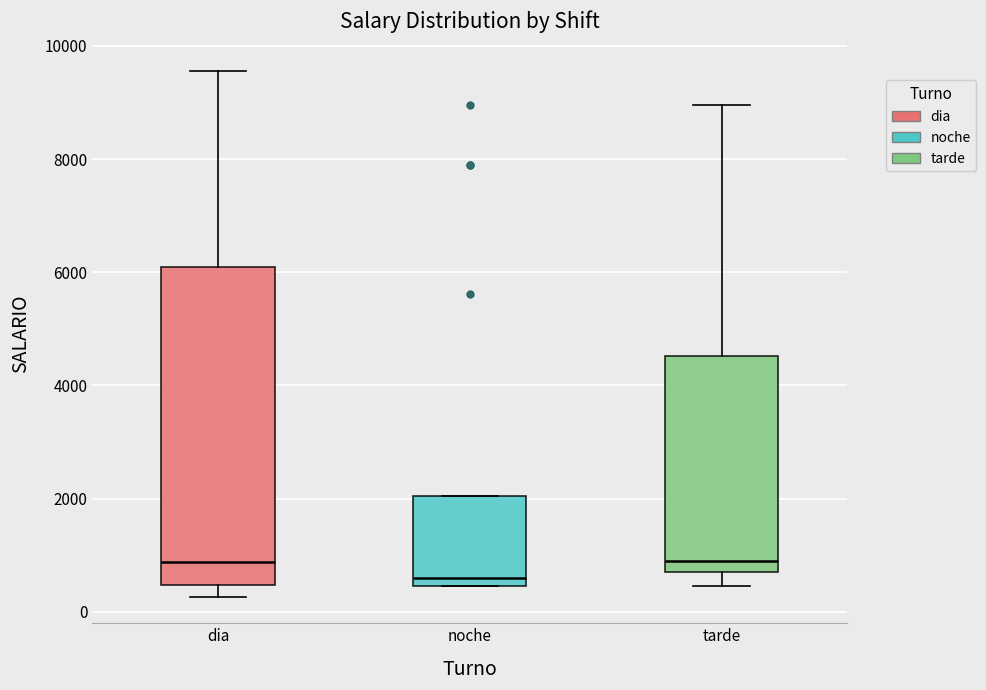

Which box's median line is the lowest?

noche